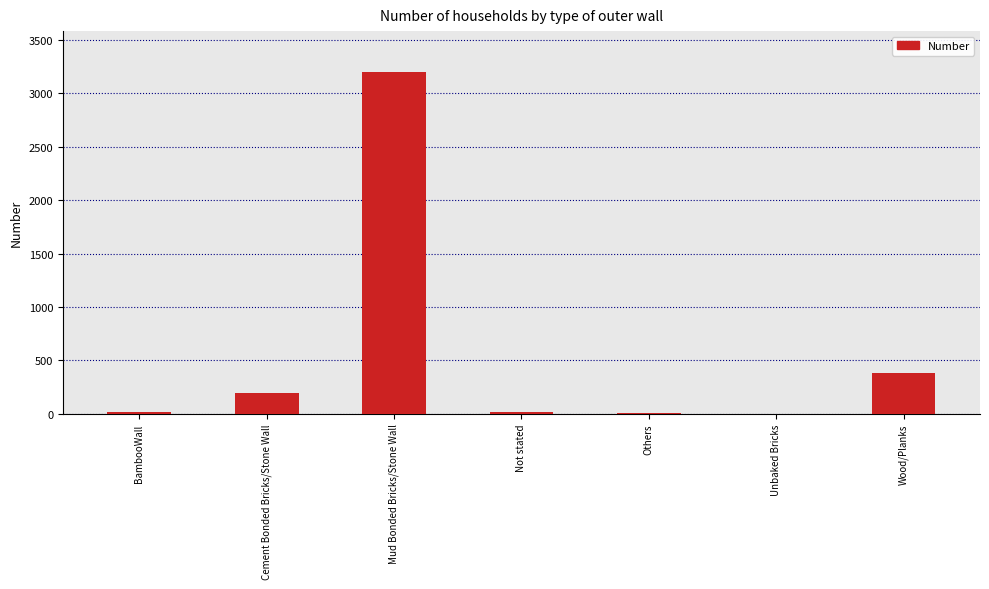

What is the ratio of the value at Cement Bonded Bricks/Stone Wall to the value at Wood/Planks?

0.5